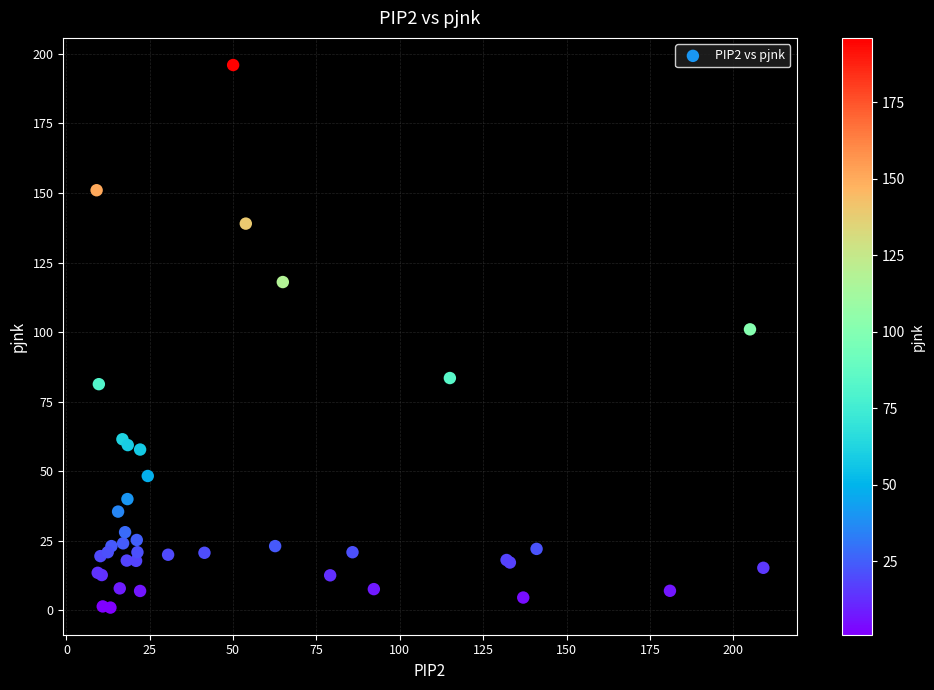

What Y value in the scatter plot is closest to 98?

101.0